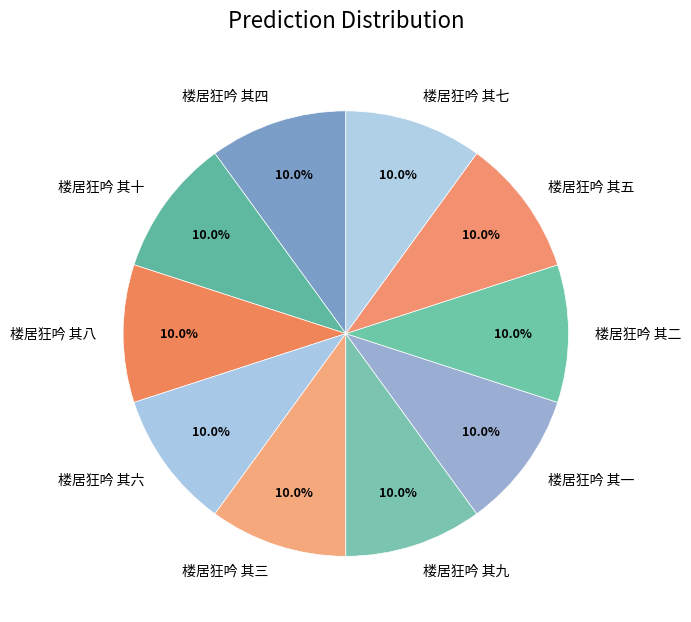

To the nearest percent, what is the combined percentage of 楼居狂吟 其六 and 楼居狂吟 其八?

20%